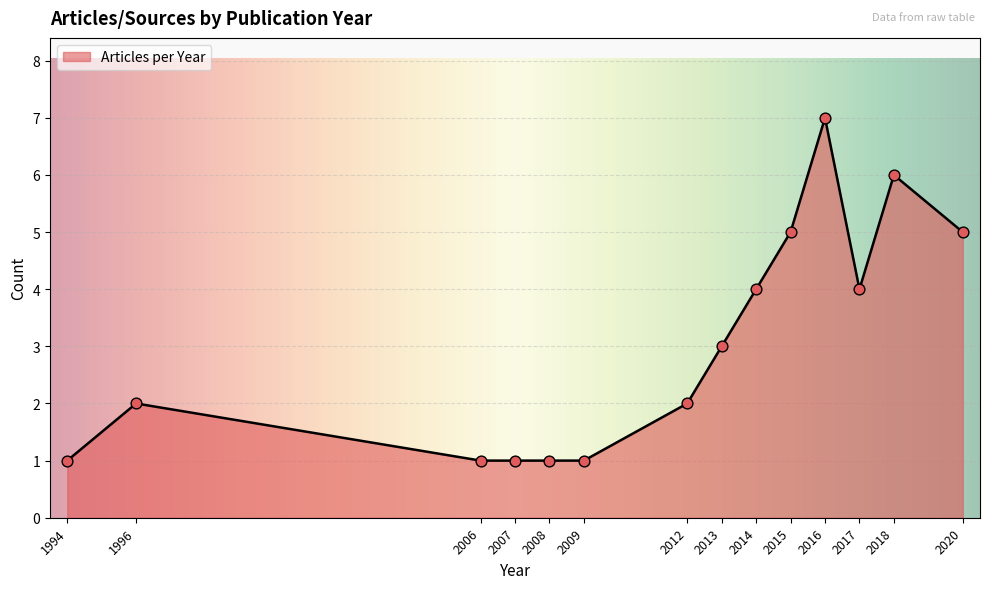

What is the change in value from 1996 to 2014?

+2